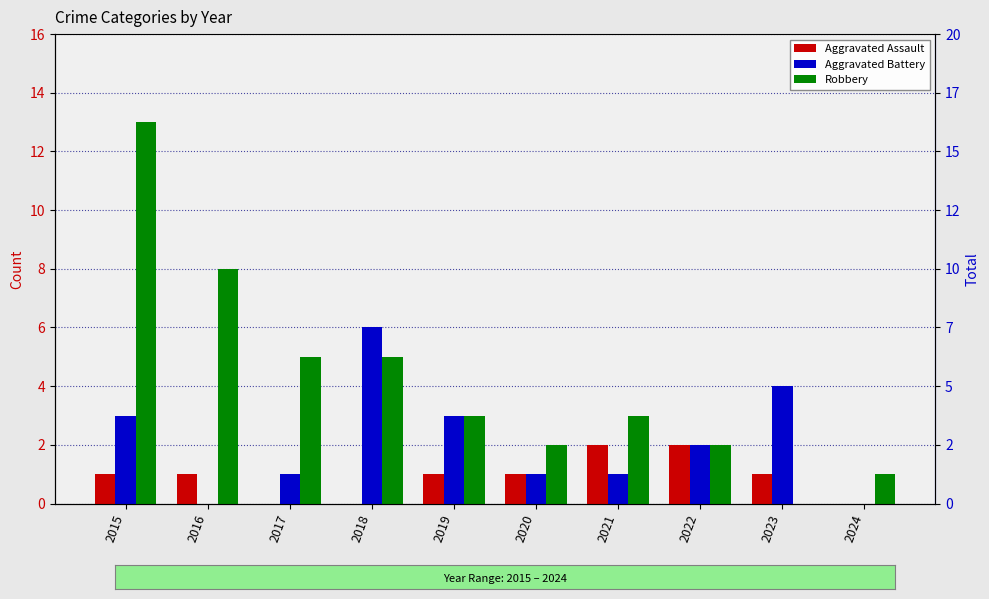

Which series has the largest range (max minus min)?

Robbery